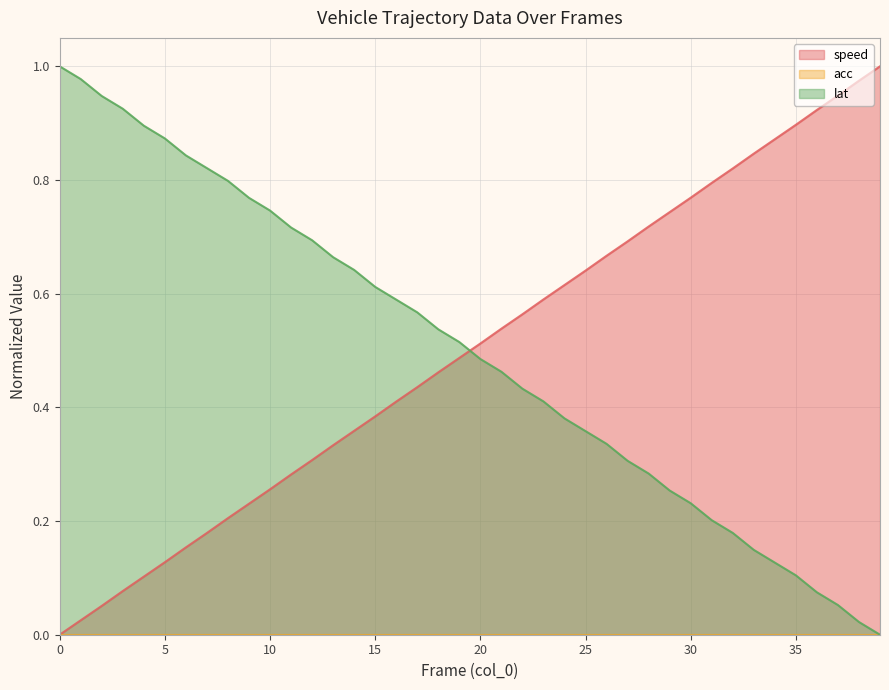

Which series changed the most between 27 and 29?

lat